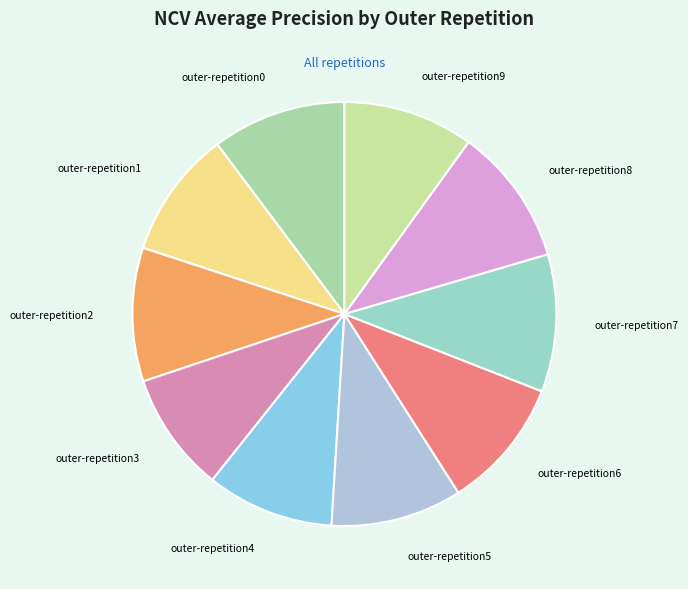

Count the number of slices in the pie.

10